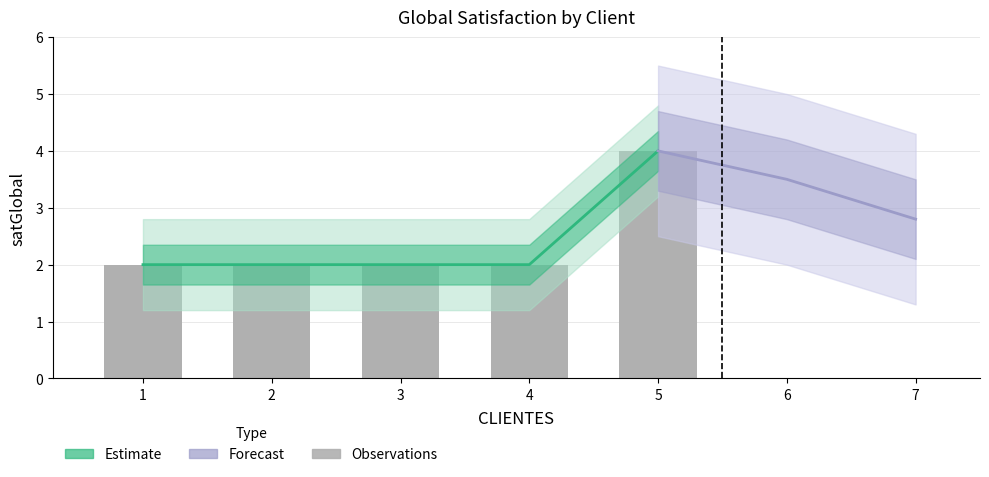

Which has a higher value, 4 or 5?

5